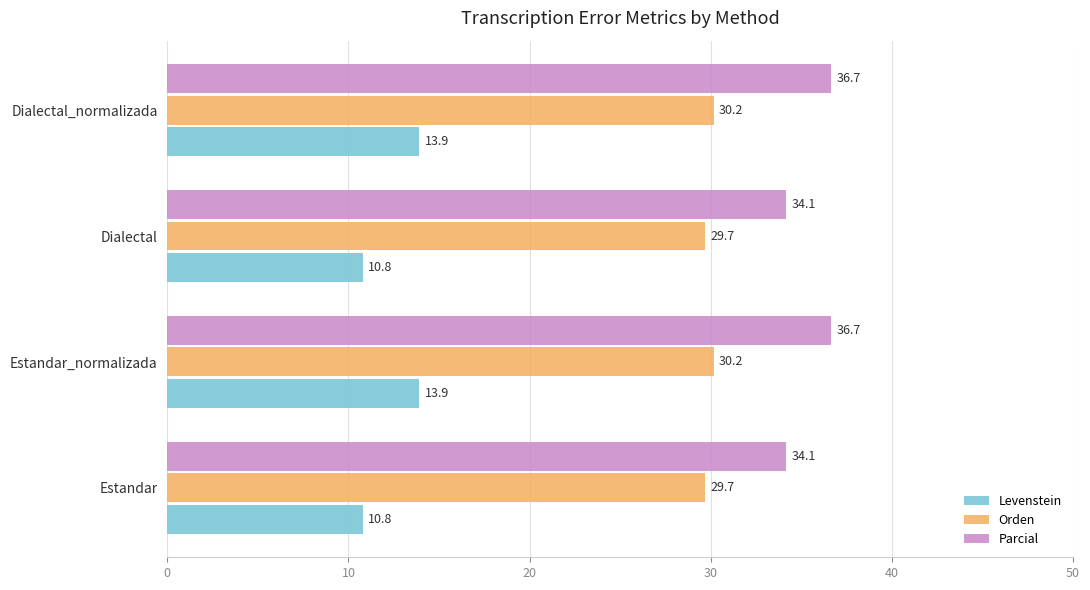

True or false: Parcial has a value of 54.2 at Dialectal.

False